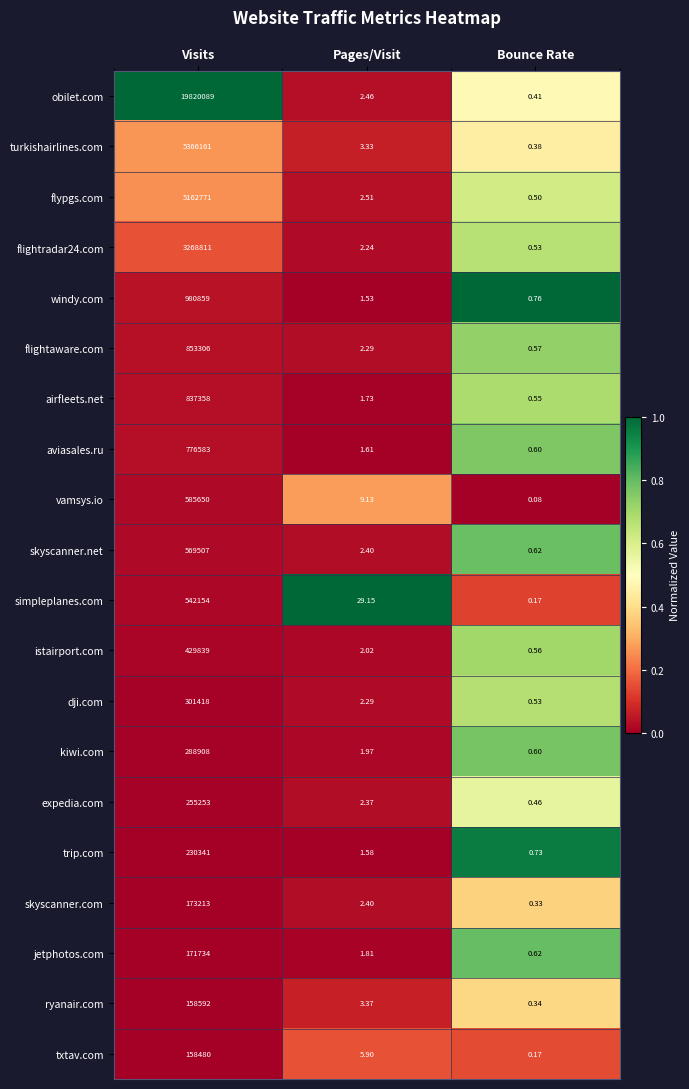

At which category is the sum across all series the highest?

Visits